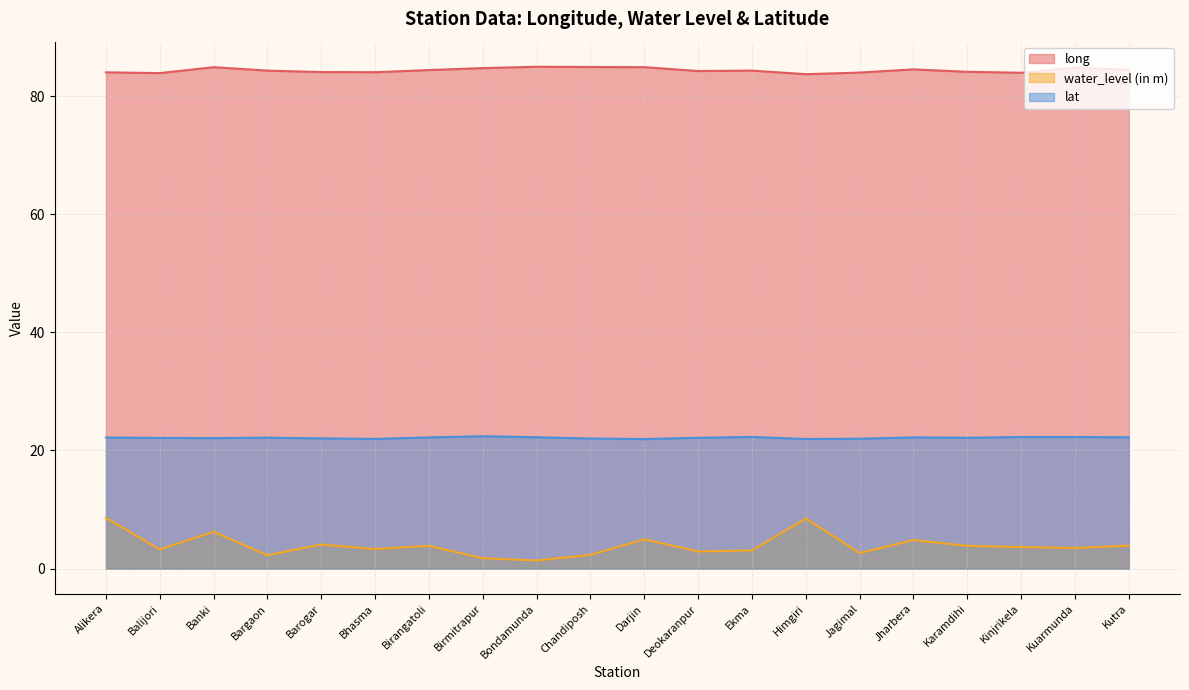

True or false: water_level (in m) and long intersect in this chart.

False